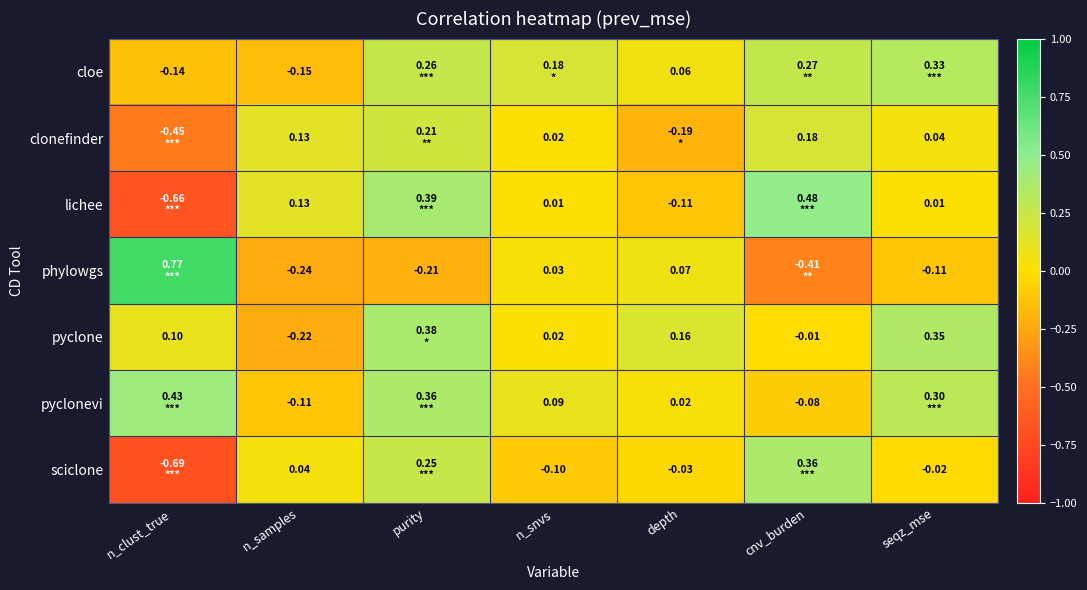

Rank the series by their maximum value, from highest to lowest.

phylowgs, lichee, pyclonevi, pyclone, sciclone, cloe, clonefinder